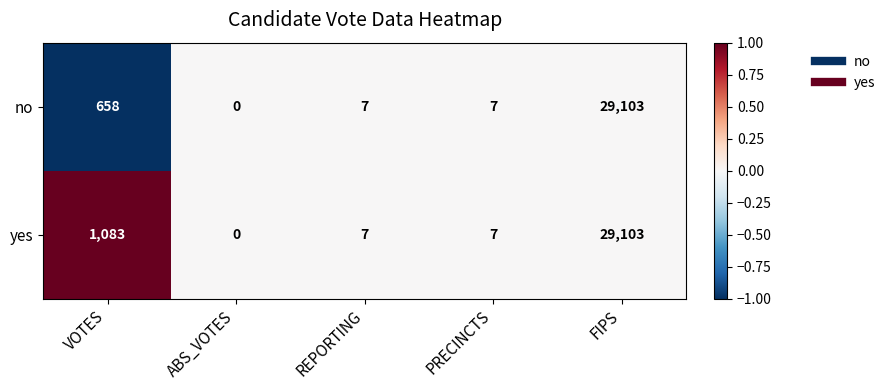

The value of yes at REPORTING is 3. True or false?

False